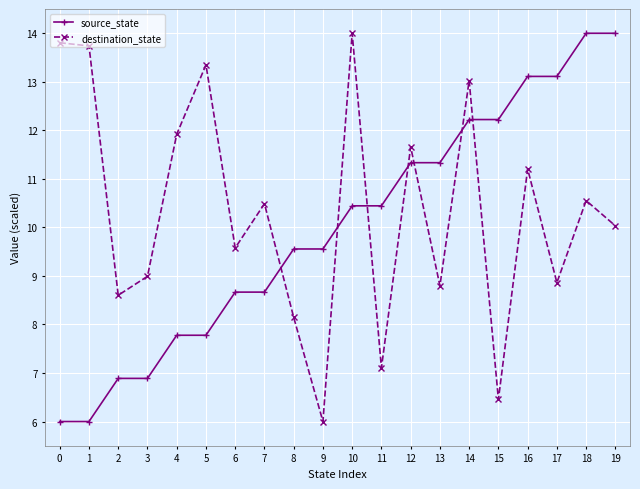

Reading right to left, list all the values displayed in this chart.

source_state: 14.0	14.0	13.1	13.1	12.2	12.2	11.3	11.3	10.4	10.4	9.6	9.6	8.7	8.7	7.8	7.8	6.9	6.9	6.0	6.0
destination_state: 10.0	10.6	8.9	11.2	6.5	13.0	8.8	11.7	7.1	14.0	6.0	8.1	10.5	9.6	13.3	11.9	9.0	8.6	13.7	13.8